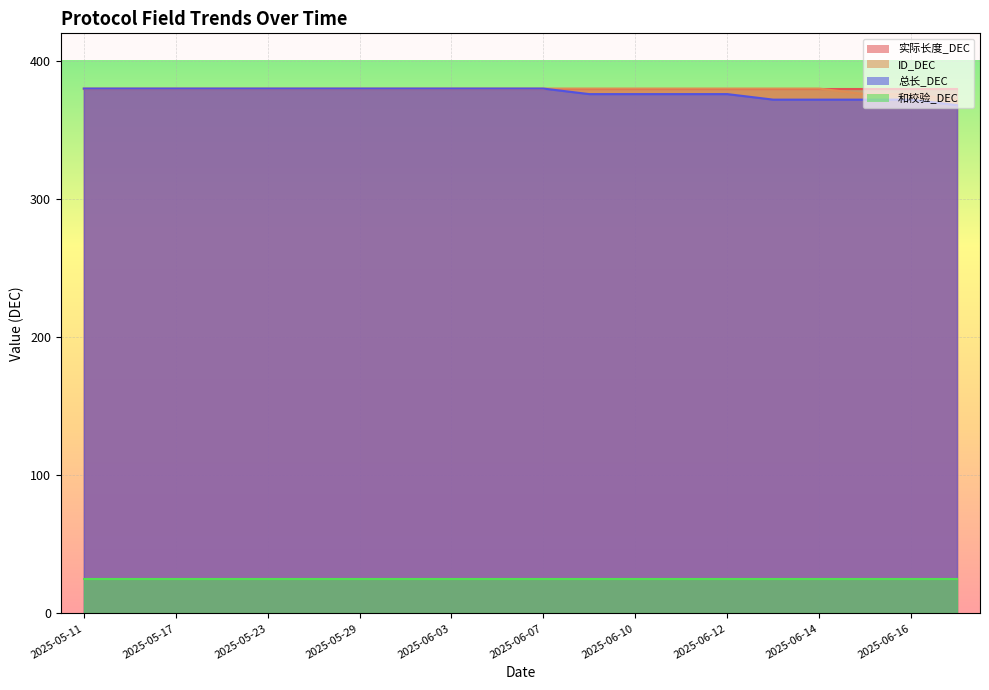

What is the value of the 总长_DEC point at the 9th from the left?

380